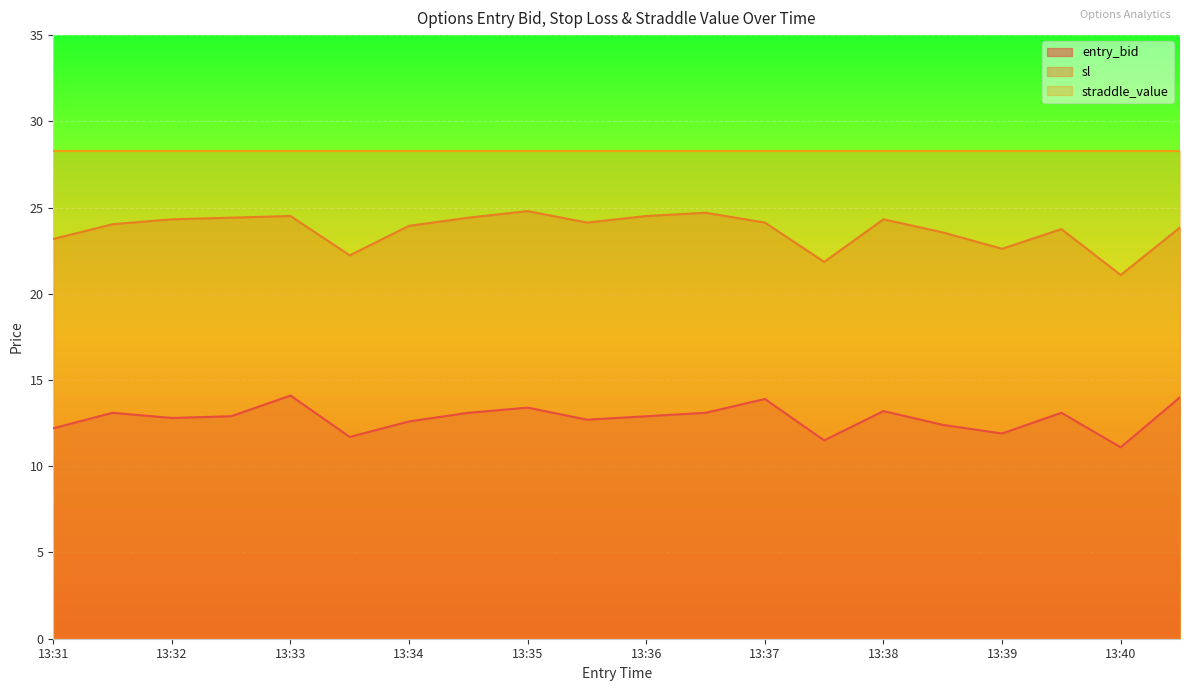

List the series in order of their peak value, highest first.

straddle_value, sl, entry_bid